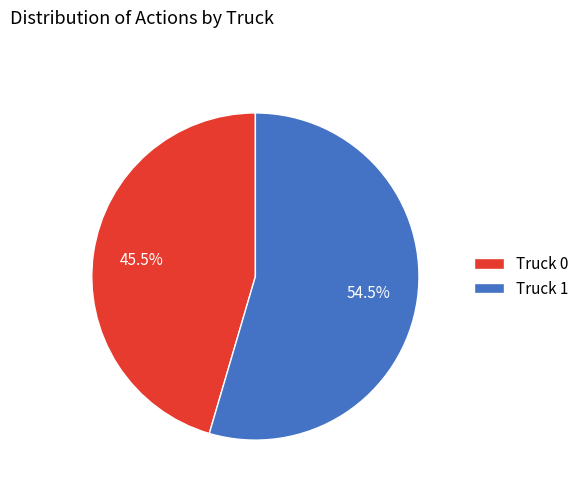

How many slices are in this pie chart?

2